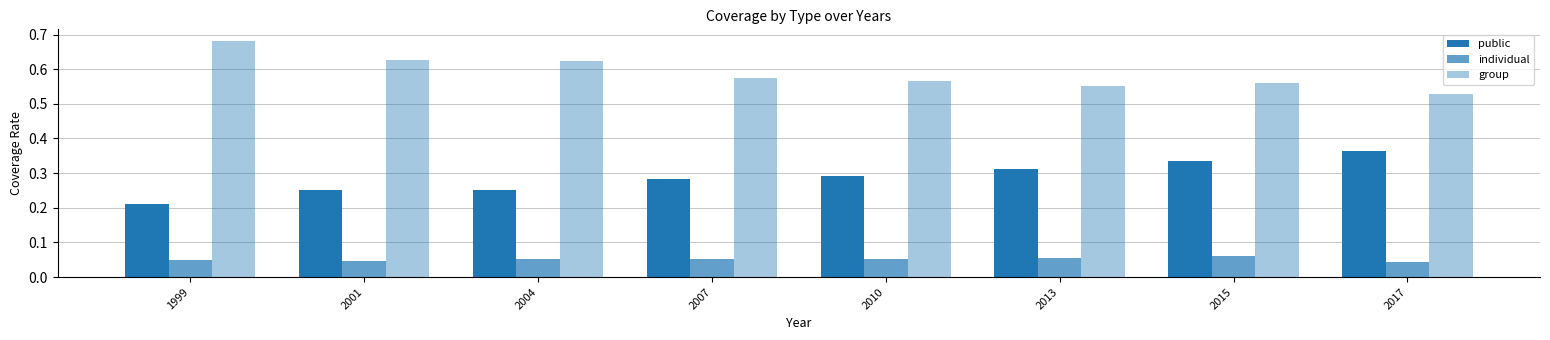

The individual series shows 0.1 at 2013. True or false?

True